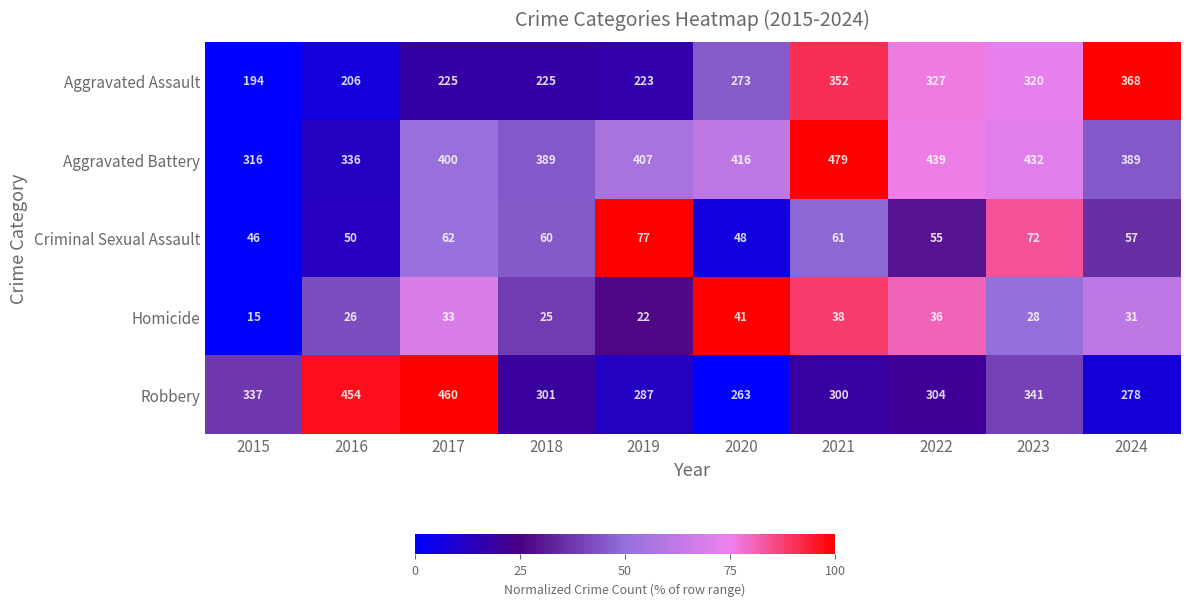

Where is Homicide nearest to the value 28?

2023